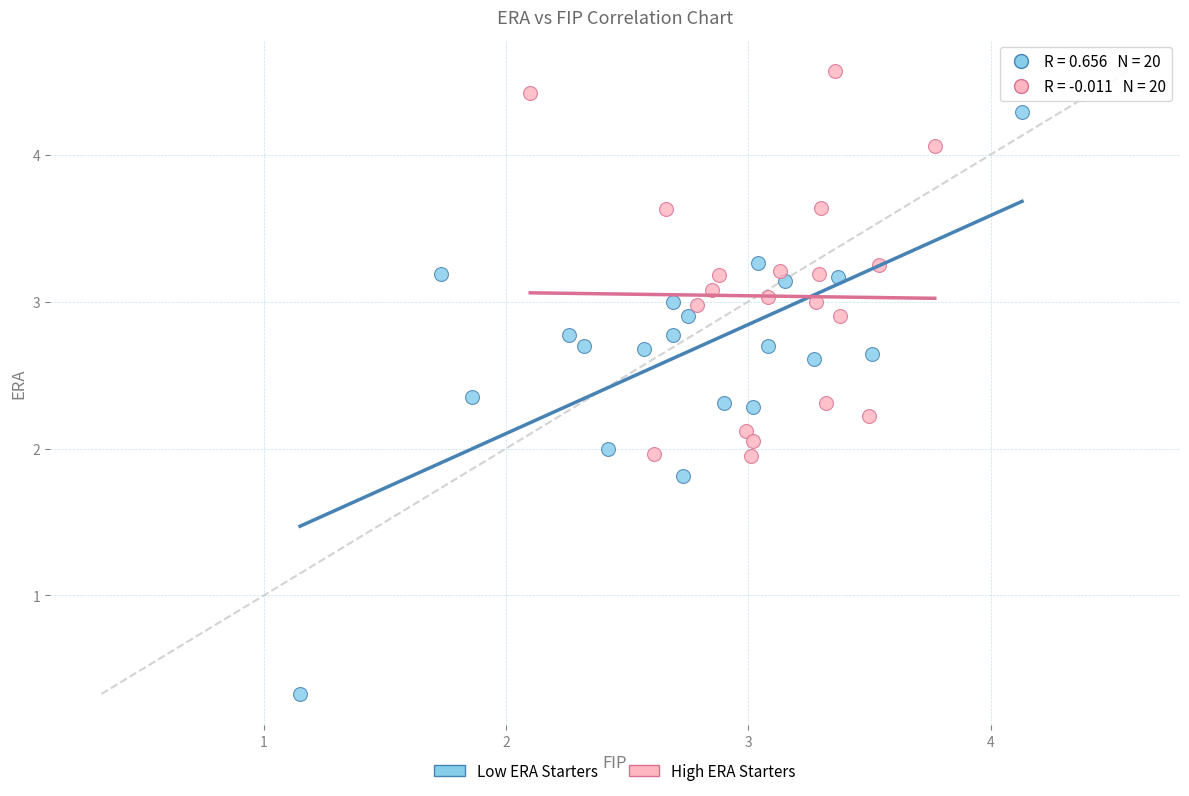

Which series has the largest Y range (max minus min)?

Low ERA Starters